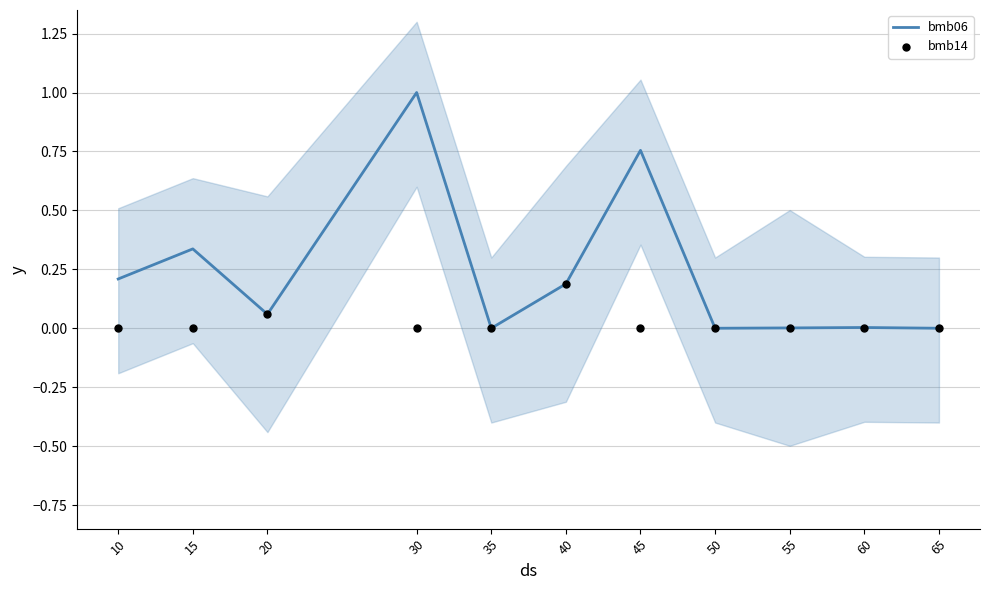

At which category is the sum across all series the highest?

30